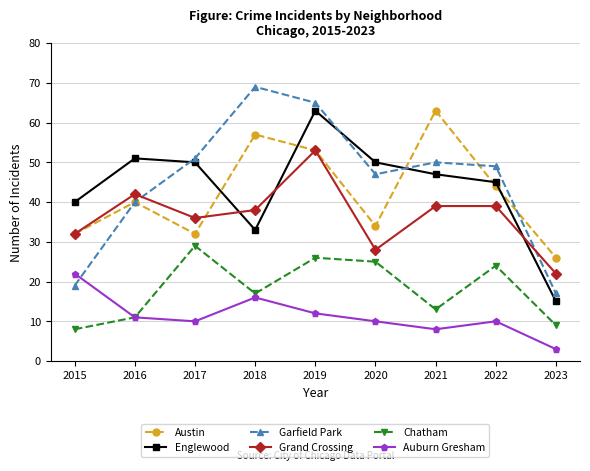

Where is Chatham nearest to the value 18?

2018